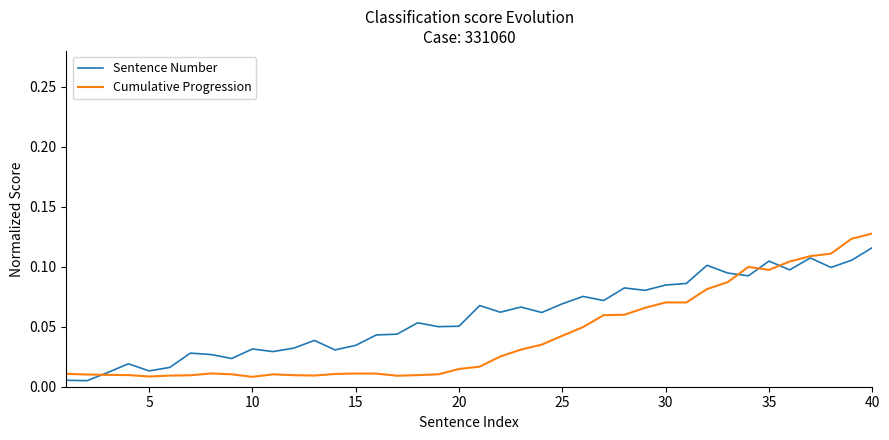

In Cumulative Progression, how many points are higher than both neighbors (excluding endpoints)?

5